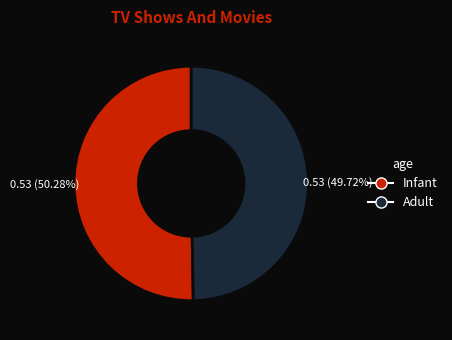

Is there any slice that represents more than half of the pie?

Yes